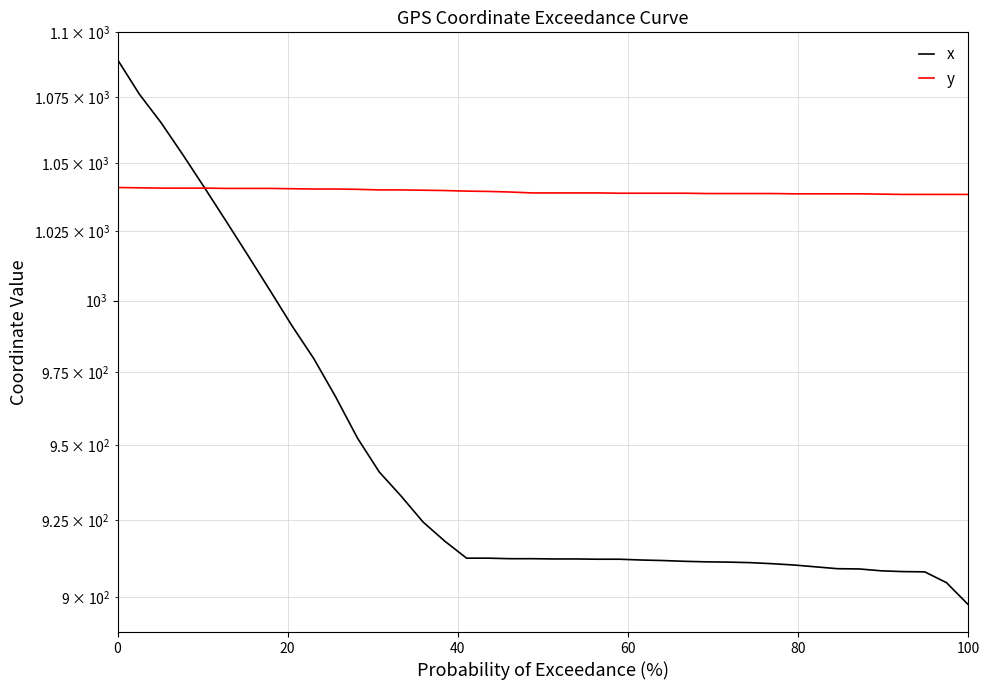

What is the minimum value shown in the chart?

897.5